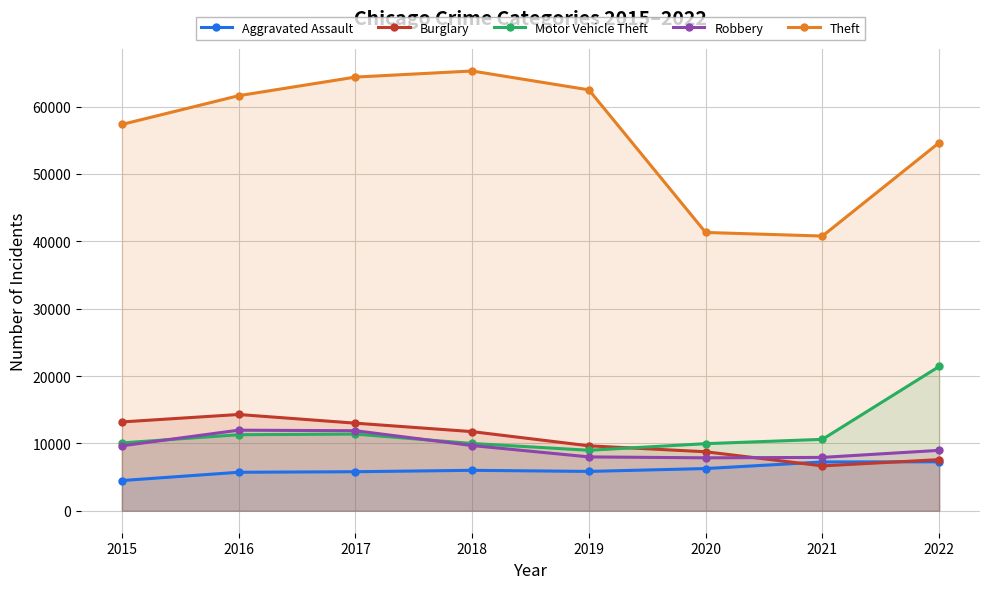

Reading right to left, transcribe all the data shown in this chart.

Aggravated Assault: 7267	7243	6263	5840	6001	5793	5712	4480
Burglary: 7590	6658	8757	9639	11746	13001	14289	13184
Motor Vehicle Theft: 21417	10599	9956	8977	9983	11380	11286	10068
Robbery: 8966	7919	7855	7994	9679	11880	11960	9638
Theft: 54640	40780	41313	62484	65285	64381	61618	57350